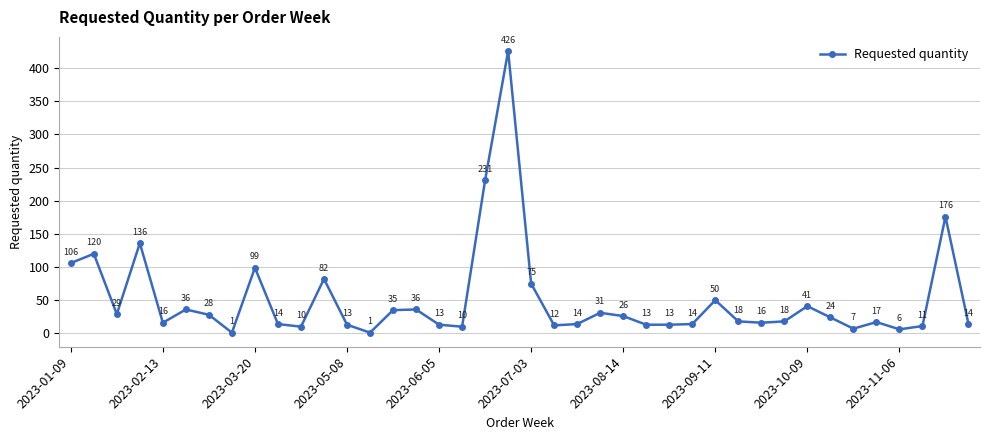

Reading right to left, transcribe all the data shown in this chart.

14	176	11	6	17	7	24	41	18	16	18	50	14	13	13	26	31	14	12	75	426	231	10	13	36	35	1	13	82	10	14	99	1	28	36	16	136	29	120	106